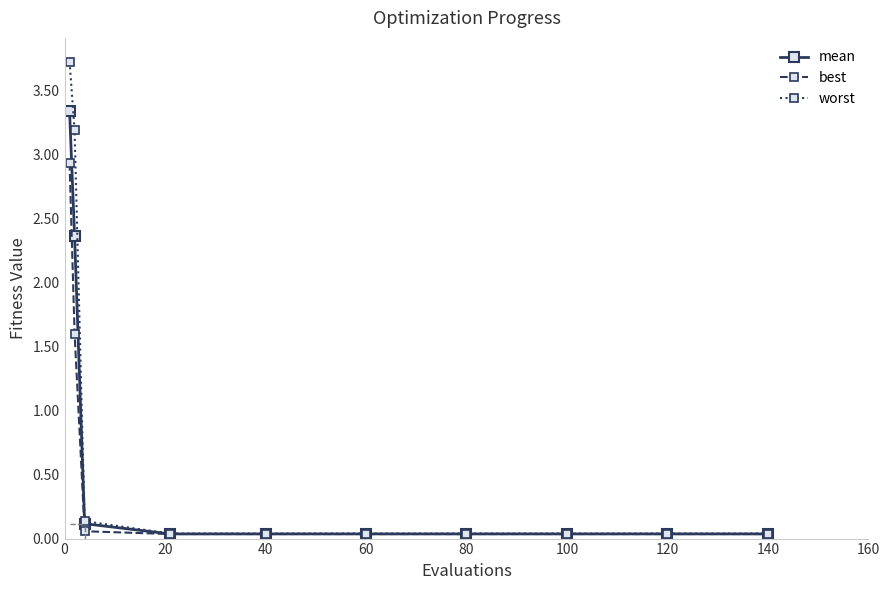

What is the greatest value displayed?

3.7